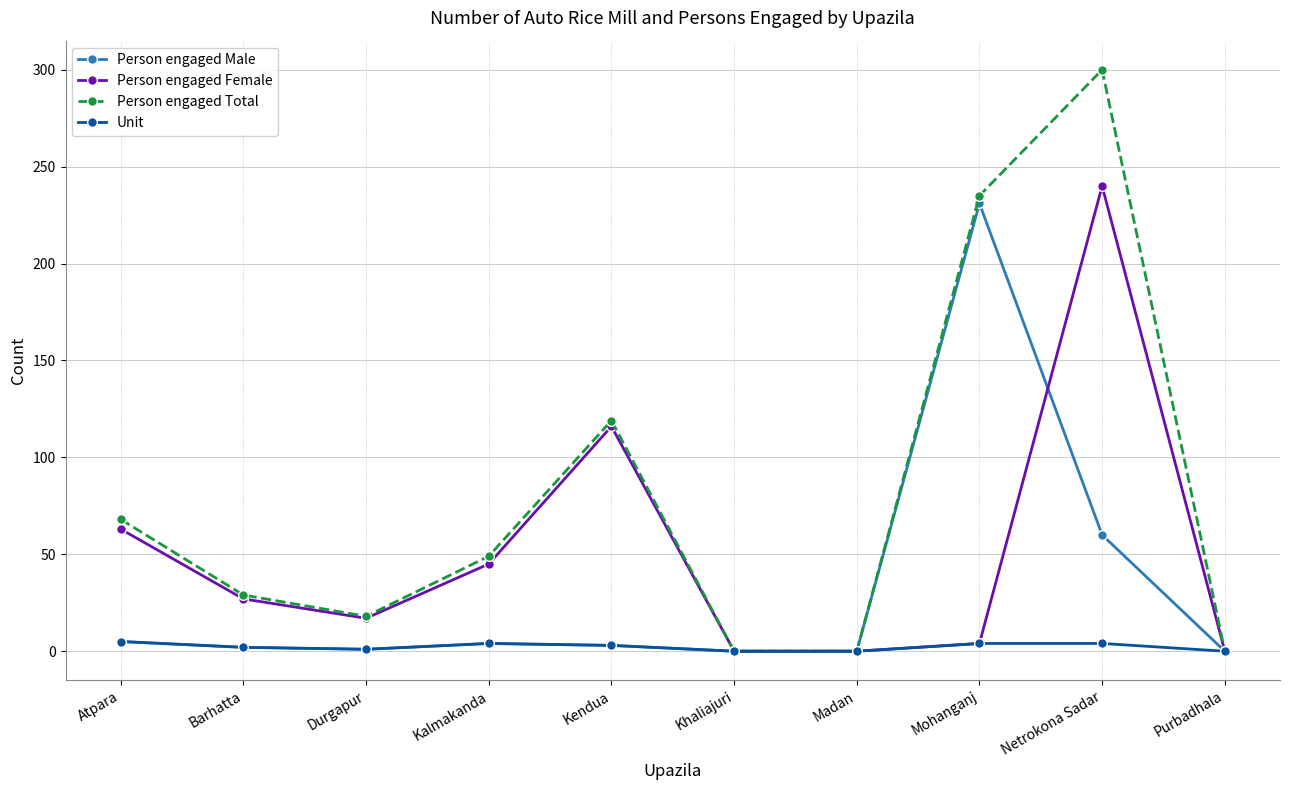

Rank the series by their maximum value, from lowest to highest.

Unit, Person engaged Male, Person engaged Female, Person engaged Total